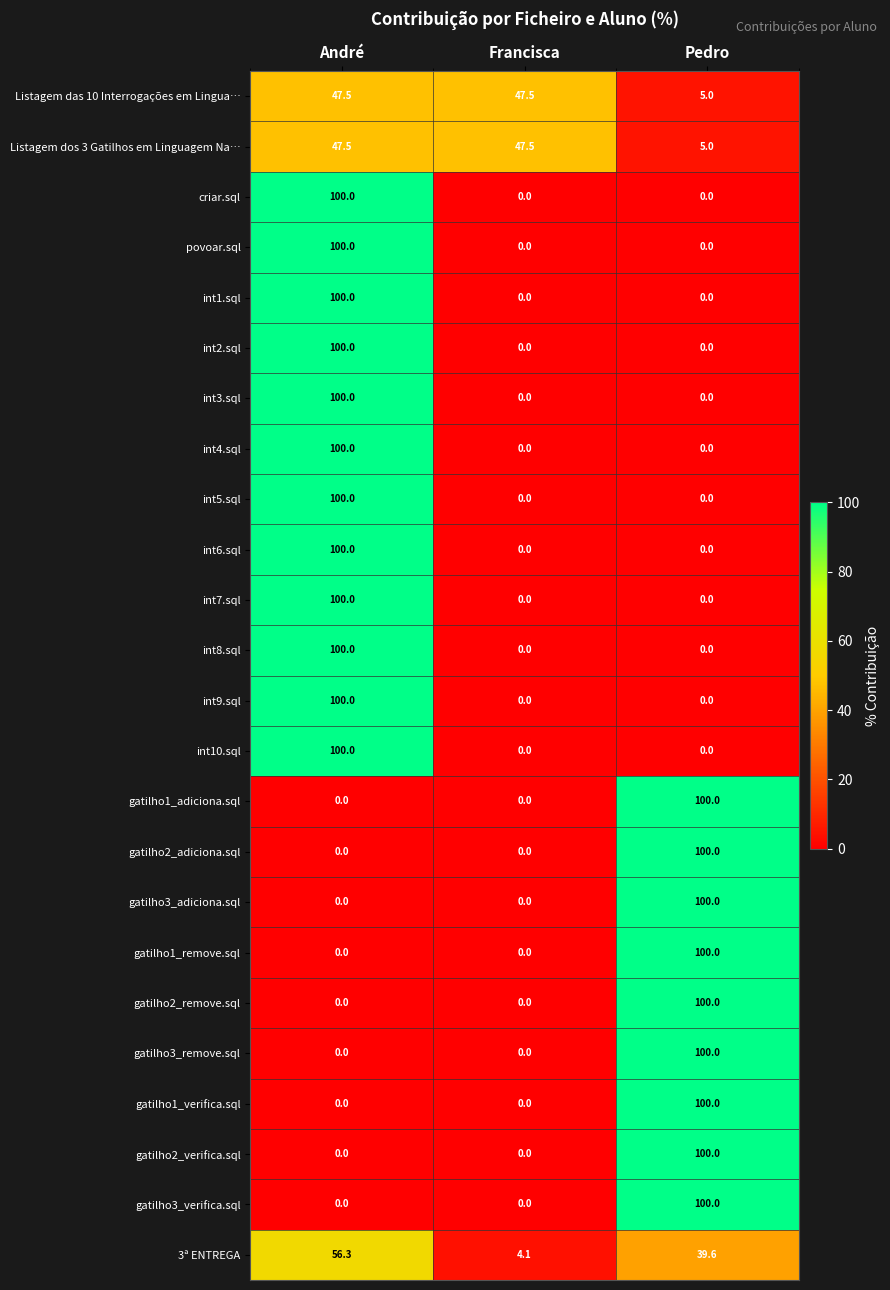

What is the difference between the maximum and minimum values in the povoar.sql series?

100.0